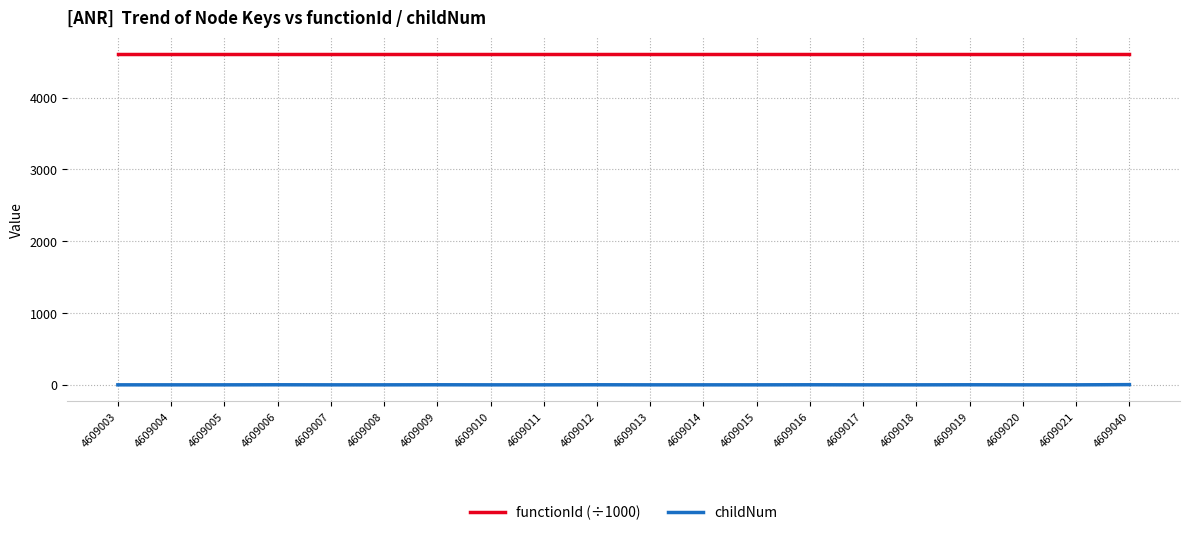

True or false: functionId (÷1000) and childNum cross at least once.

False